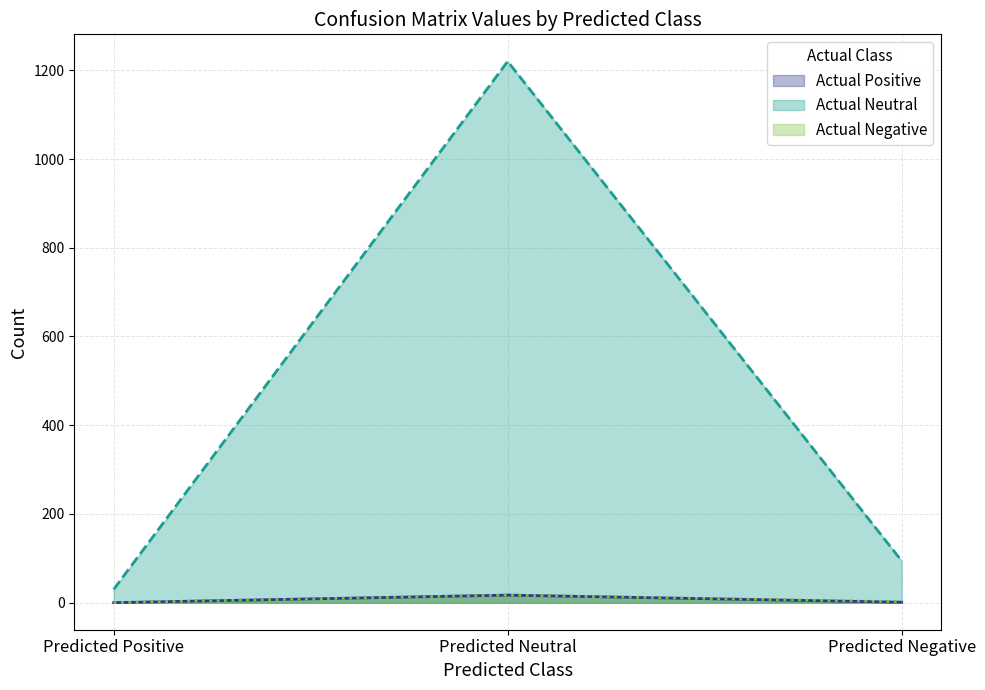

What is the total value across all series at Predicted Neutral?

1254